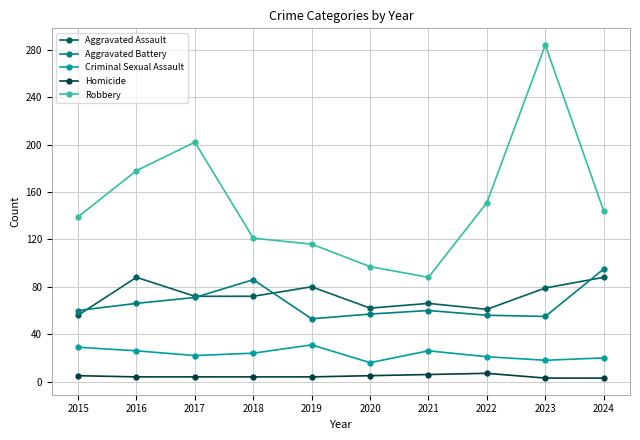

How many lines are shown in the chart?

5